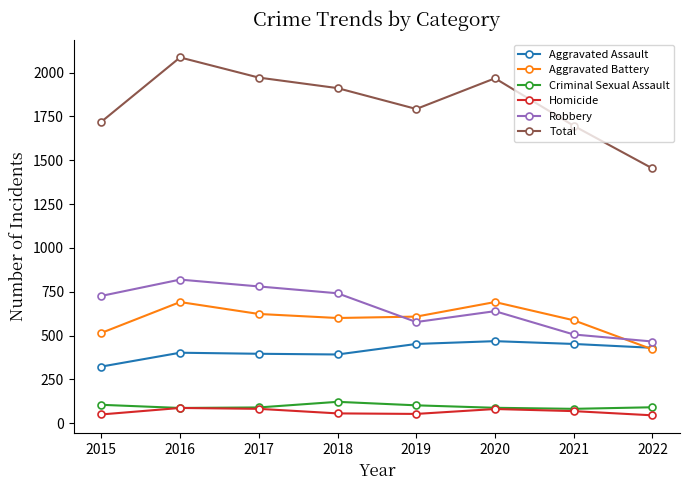

What is the value of the Aggravated Assault point at the 3rd from the left?

396